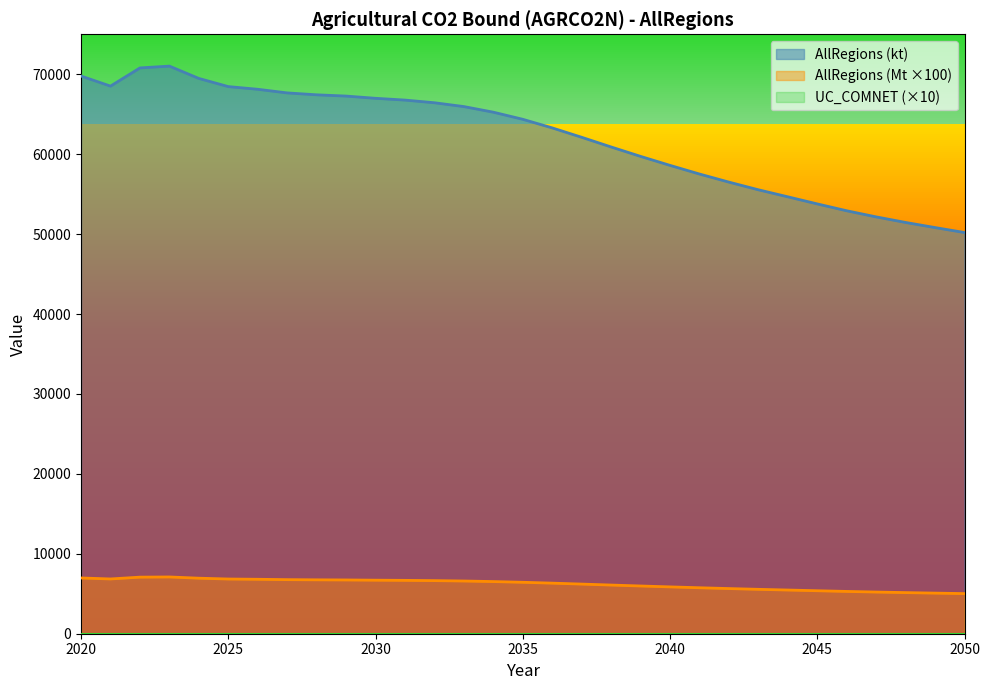

True or false: AllRegions (kt) has a value of 56502.9 at 2042.

True